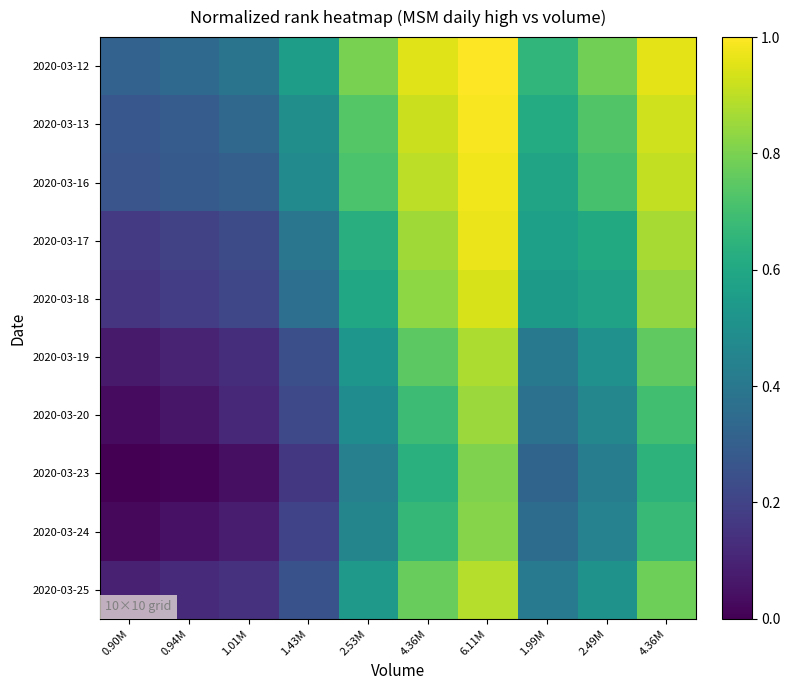

Which has a higher value, 6.11M or 1.43M?

6.11M